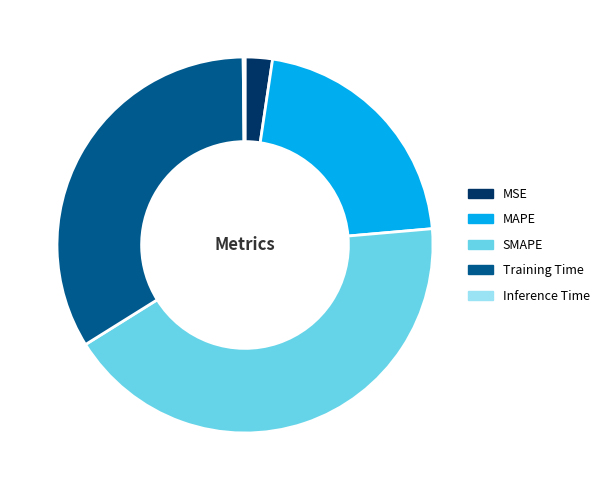

What is the largest slice in the pie chart?

SMAPE